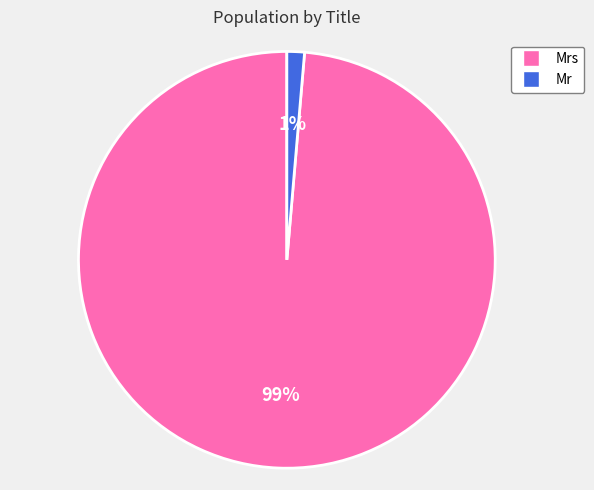

How many segments does this pie chart have?

2